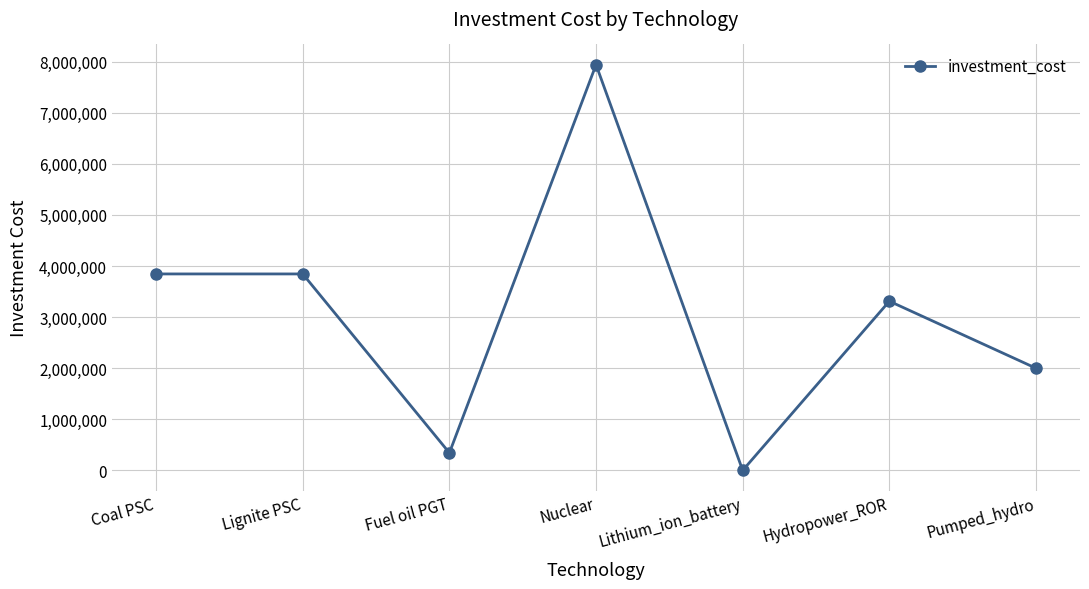

What is the smallest value displayed?

719.1